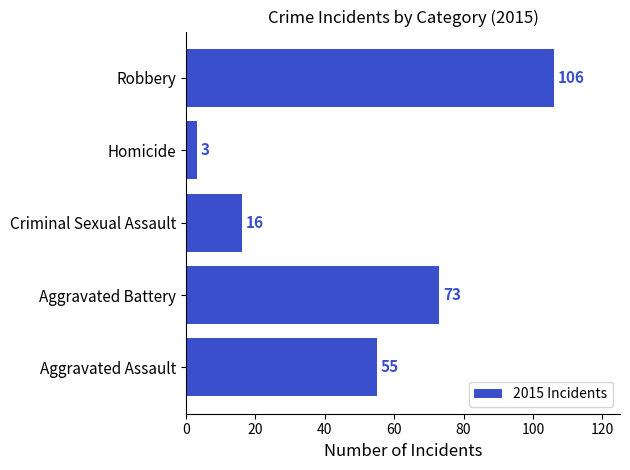

Which label corresponds to the largest value in the chart?

Robbery